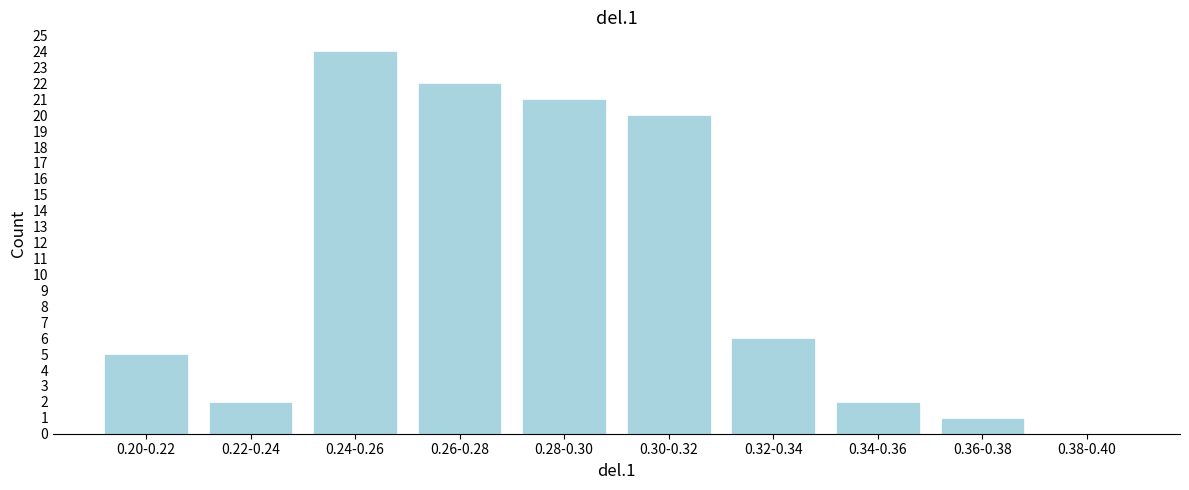

Reading left to right, what are all the values shown in this chart?

0.20-0.22=5	0.22-0.24=2	0.24-0.26=24	0.26-0.28=22	0.28-0.30=21	0.30-0.32=20	0.32-0.34=6	0.34-0.36=2	0.36-0.38=1	0.38-0.40=0